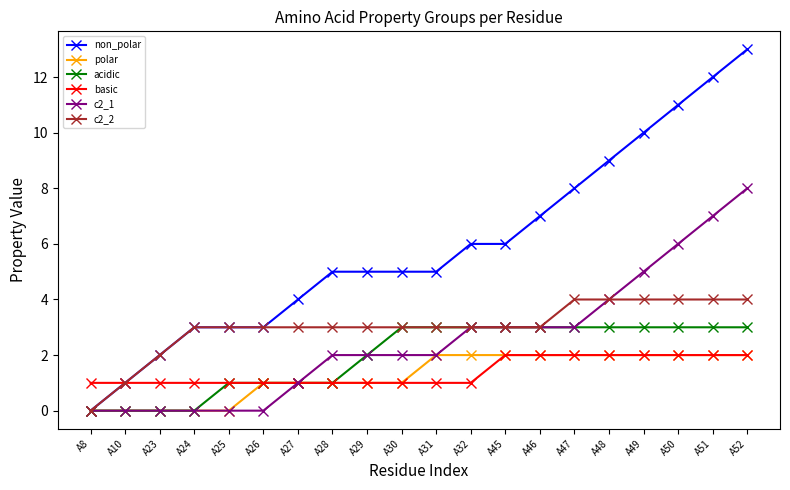

Which series has the largest total across all categories?

non_polar